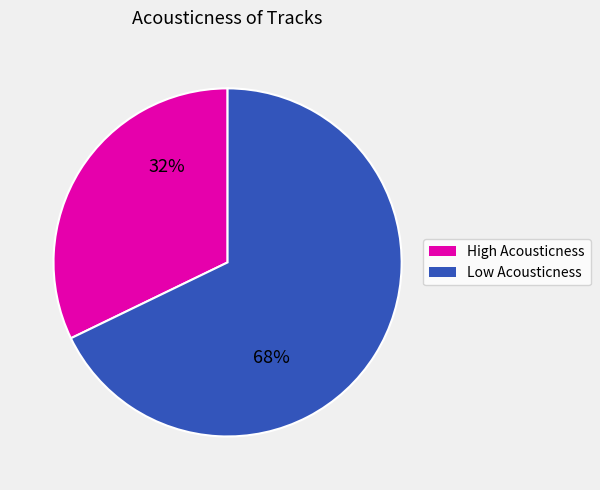

Does any single category account for the majority?

Yes